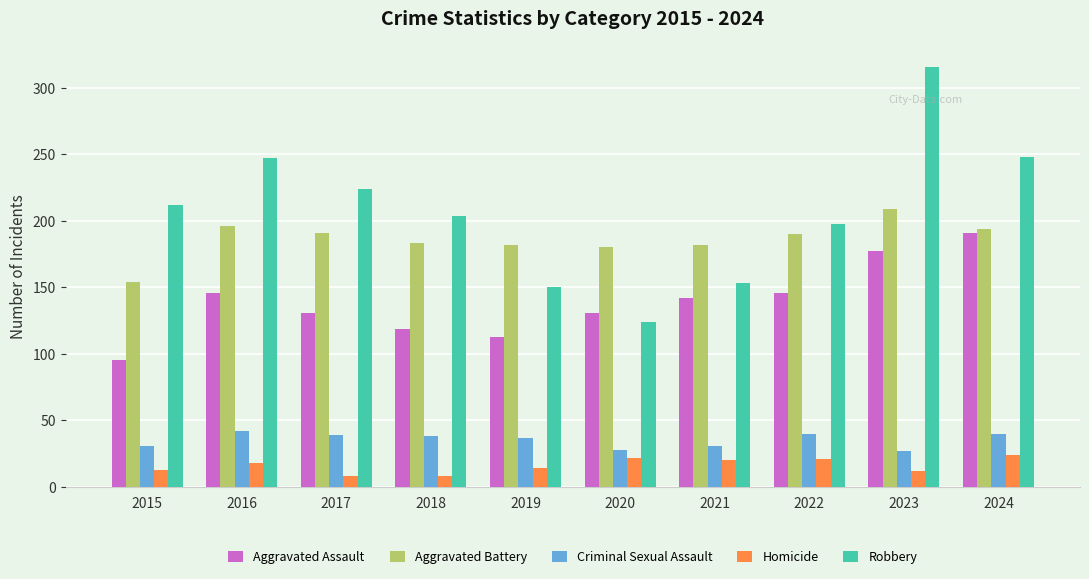

What is the difference between the highest and lowest values at 2018?

196